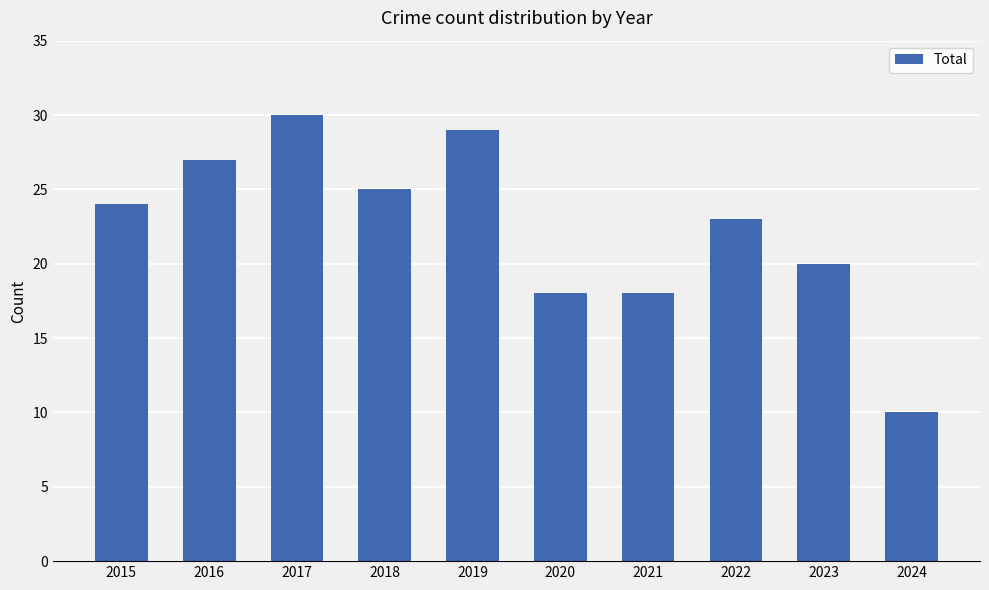

Are the bars horizontal?

No